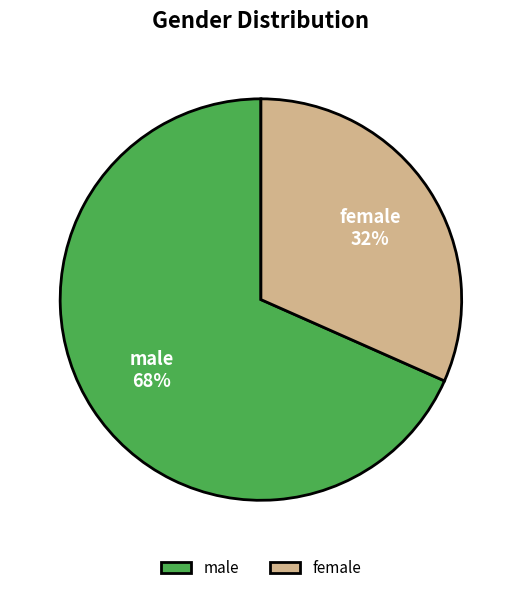

To the nearest percent, what is the average slice percentage?

50%